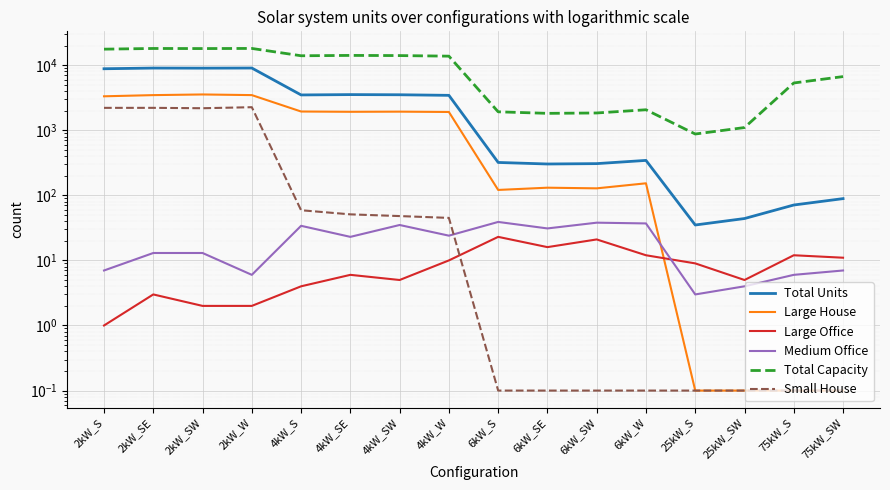

At which label does Large House reach its peak?

2kW_SW